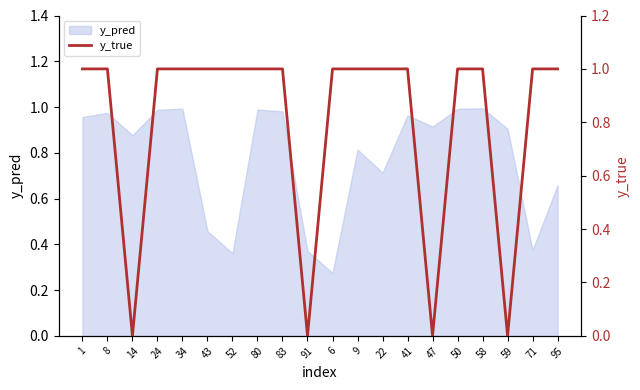

The y_pred series shows 1.6 at 14. True or false?

False